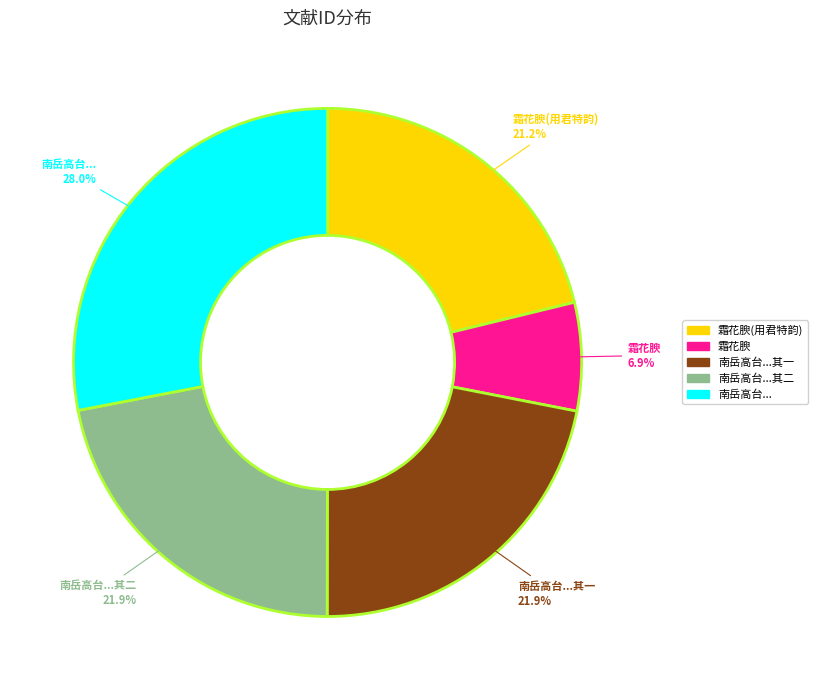

Is there any slice that represents more than half of the pie?

No